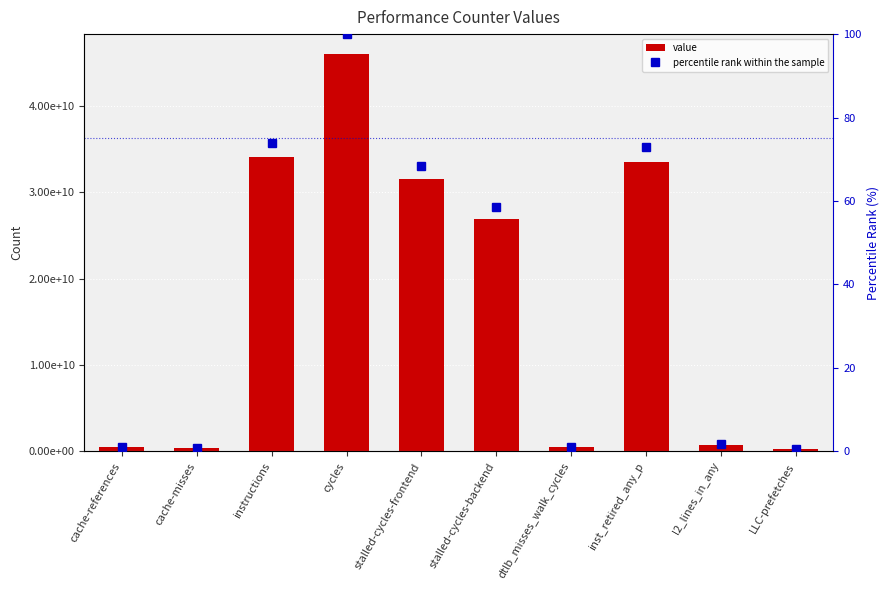

Reading left to right, extract all data points from this chart.

value: cache-references=523399438.0	cache-misses=425610431.0	instructions=34079303015.0	cycles=46049483761.0	stalled-cycles-frontend=31525463877.0	stalled-cycles-backend=26923612260.0	dtlb_misses_walk_cycles=517349147.0	inst_retired_any_p=33551167644.0	l2_lines_in_any=769316947.0	LLC-prefetches=251351188.0
percentile rank within the sample: cache-references=1.1	cache-misses=0.9	instructions=74.0	cycles=100.0	stalled-cycles-frontend=68.5	stalled-cycles-backend=58.5	dtlb_misses_walk_cycles=1.1	inst_retired_any_p=72.9	l2_lines_in_any=1.7	LLC-prefetches=0.5